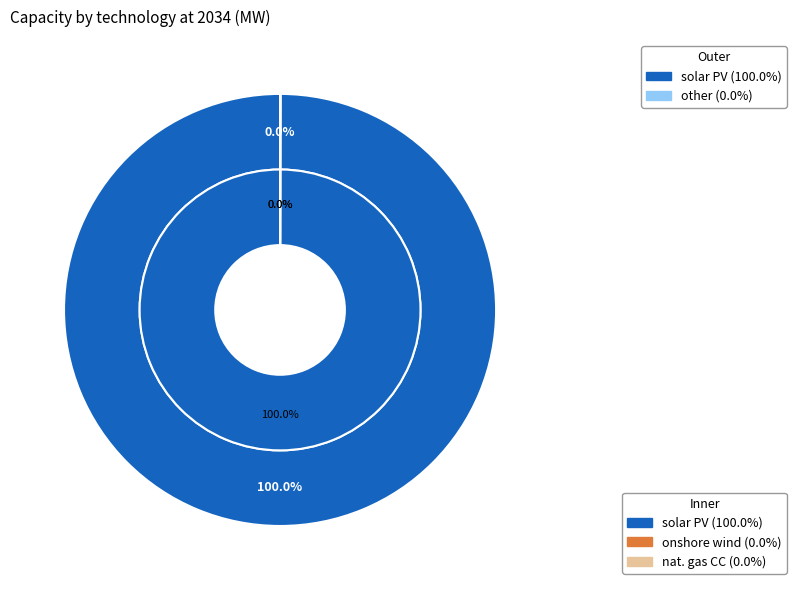

Which category has the smallest portion of the pie?

natural gas combined cycle